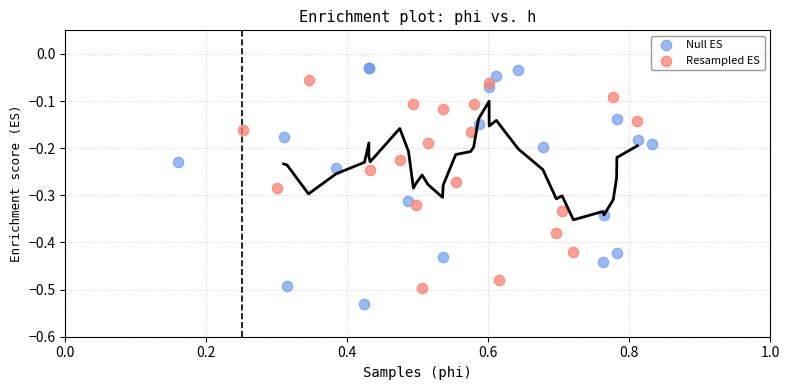

What are all the series names shown in the legend?

Null ES, Resampled ES